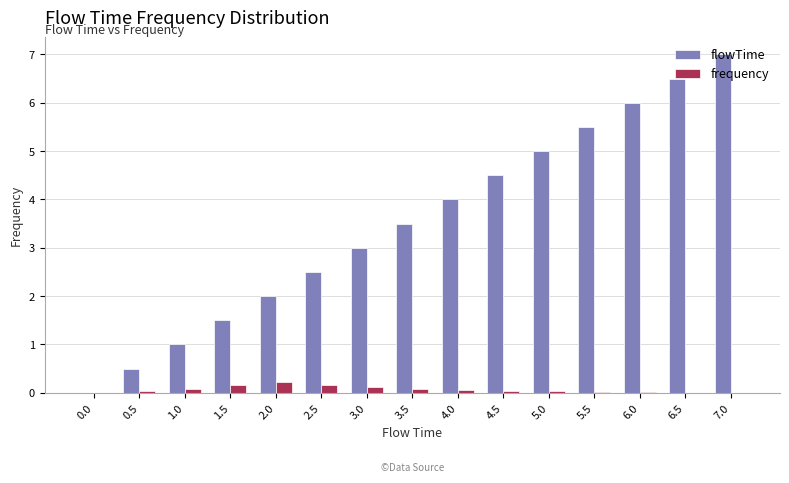

Which series changed the most between 3.0 and 7.0?

flowTime